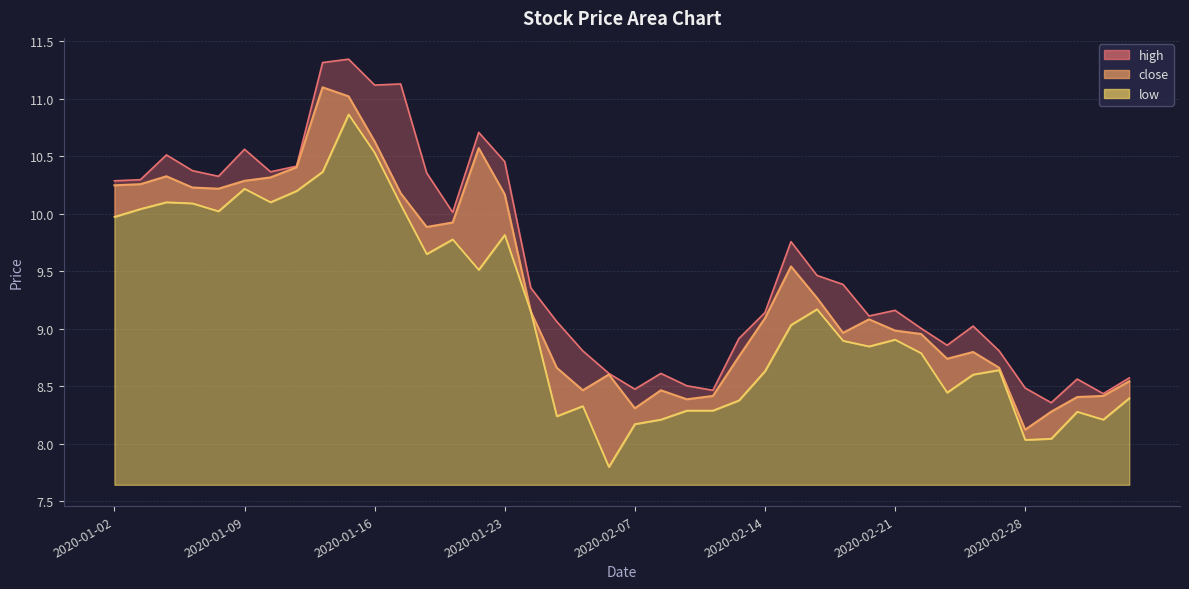

What is the label of the 40th point from the right?

2020-01-02